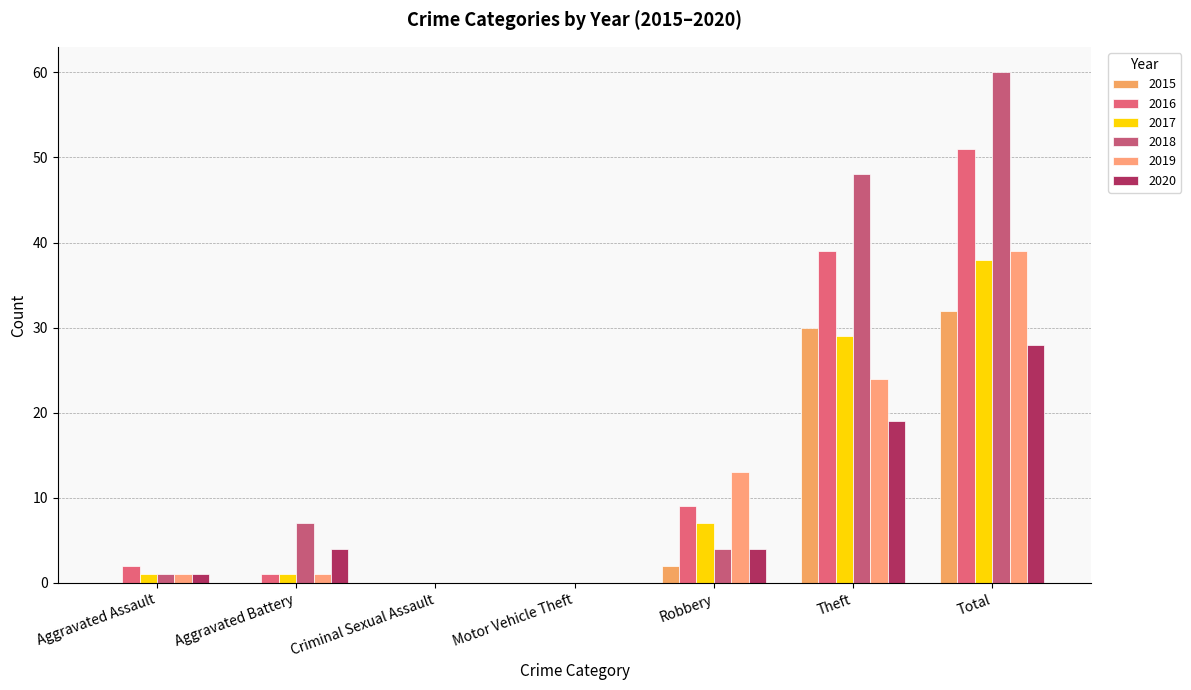

List the series in order of their peak value, highest first.

2018, 2016, 2019, 2017, 2015, 2020